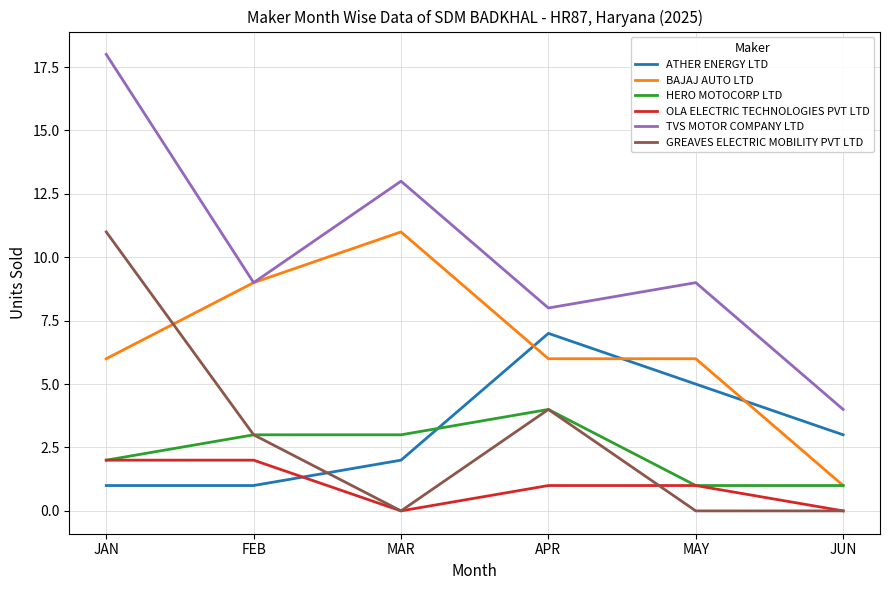

How many series are shown in this chart?

6